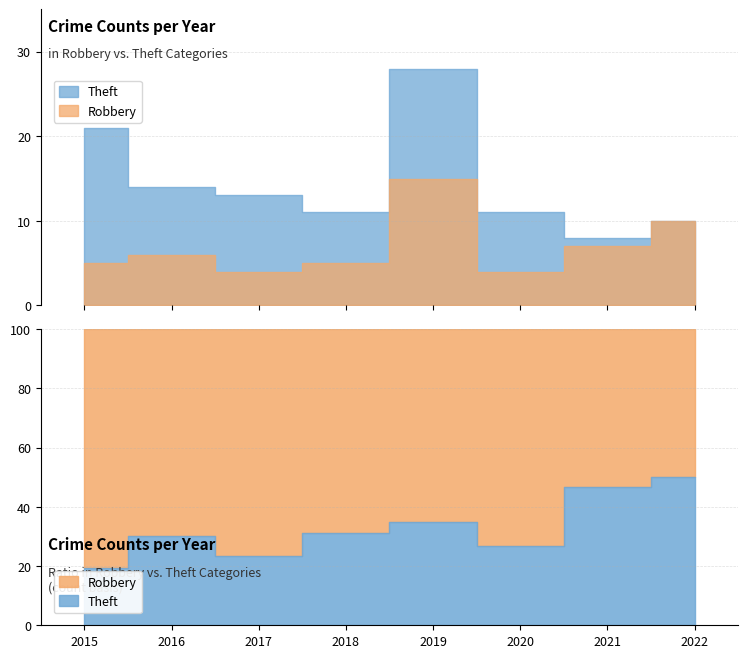

What is the difference between the highest and lowest values at 2021?

1